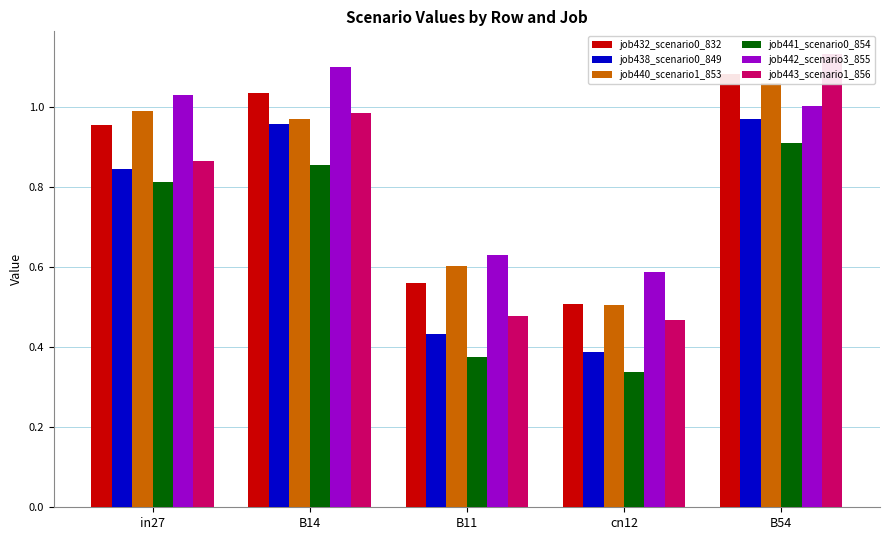

What is the smallest value displayed?

0.3